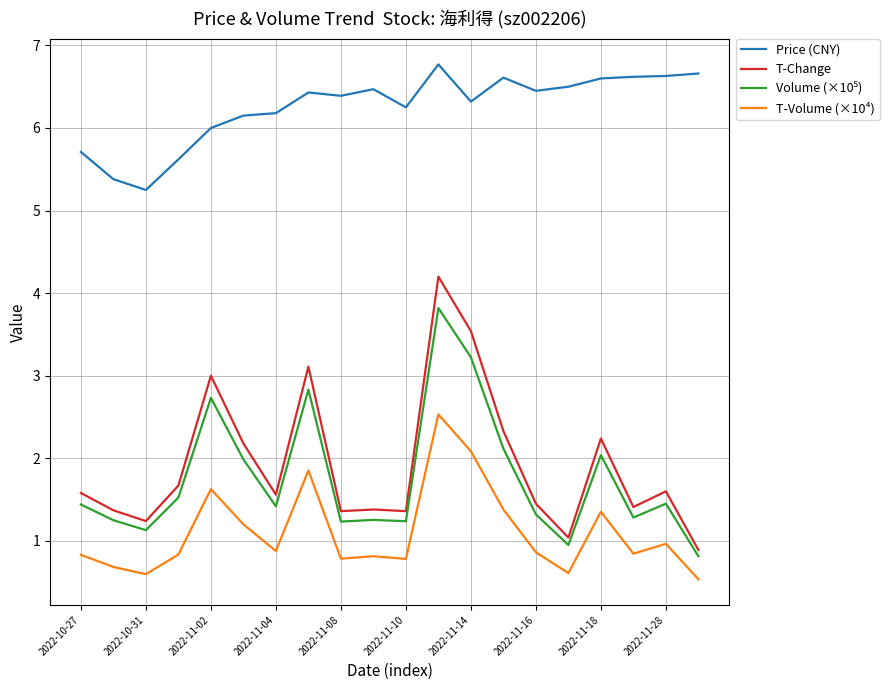

True or false: Price (CNY) and T-Volume (×10⁴) cross at least once.

False